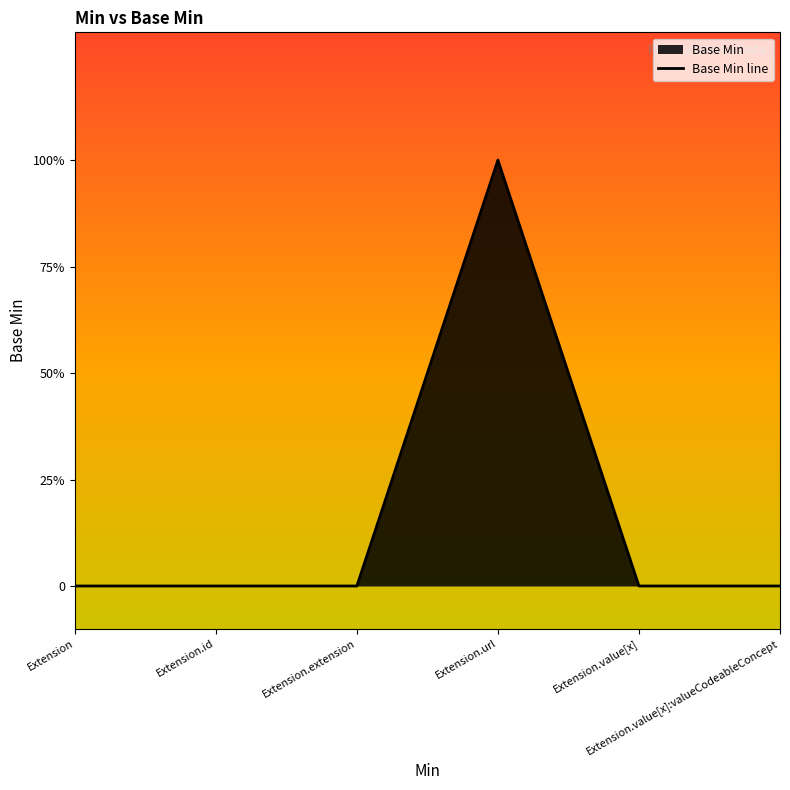

Reading left to right, list all the values displayed in this chart.

0	0	0	1	0	0